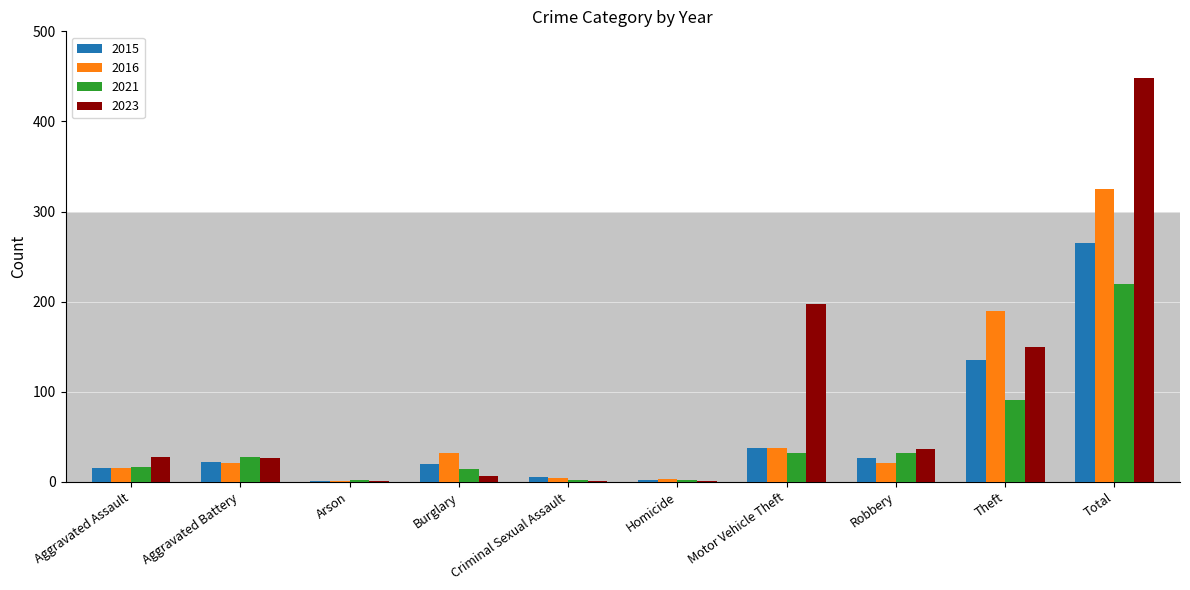

Is it true that 2016 equals 21 at Robbery?

True